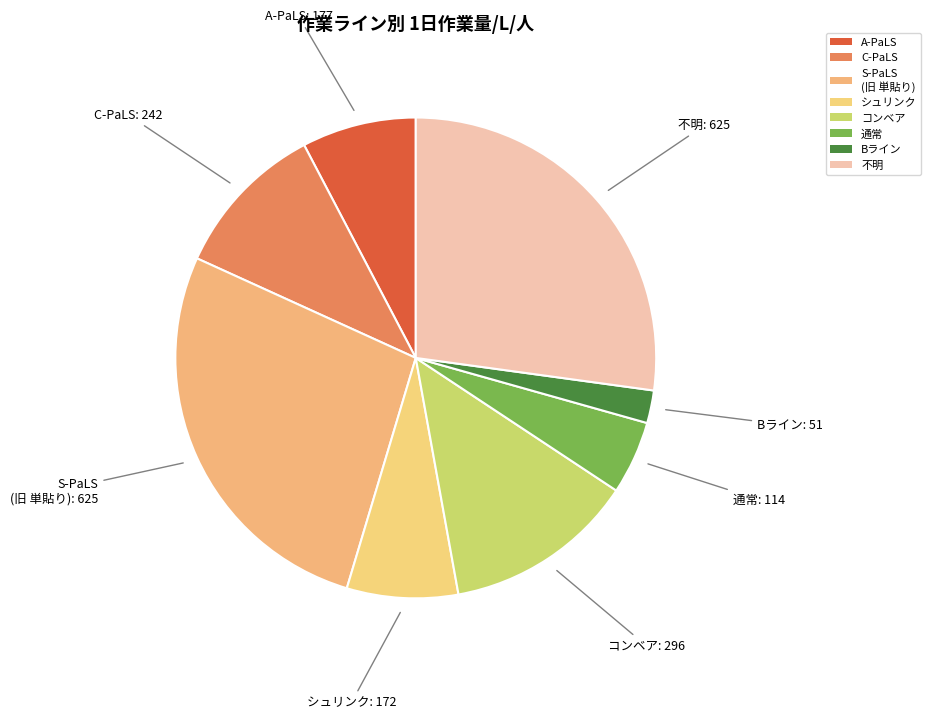

How many segments does this pie chart have?

8